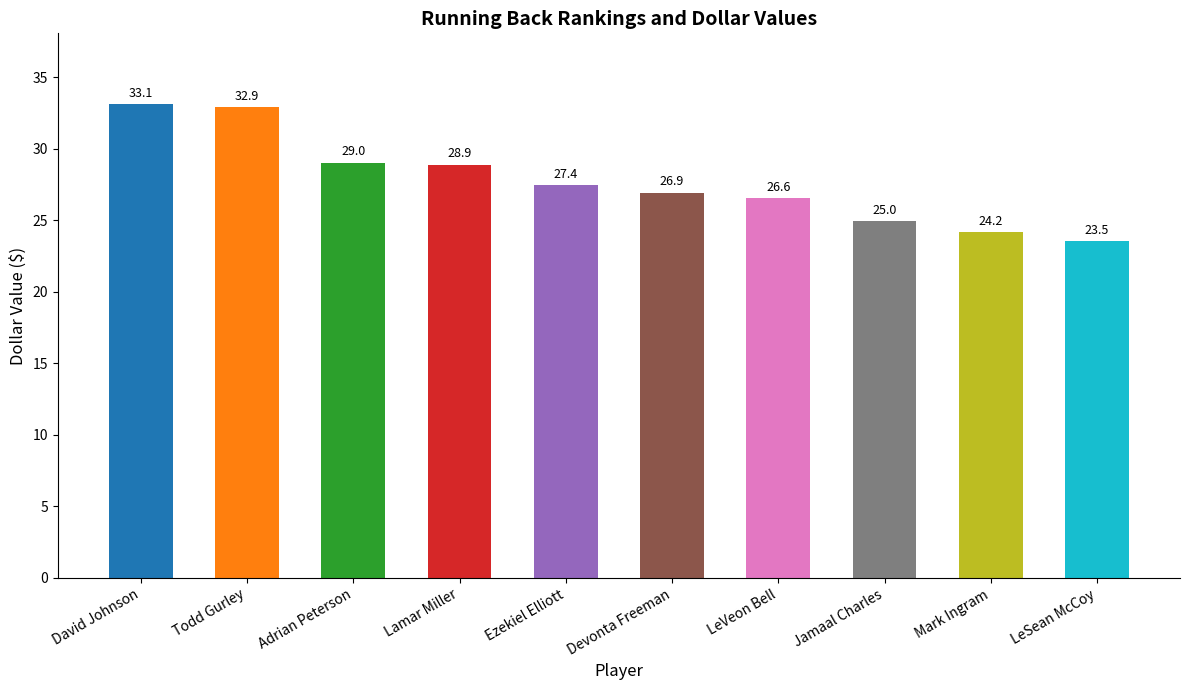

Which label corresponds to the smallest value in the chart?

LeSean McCoy